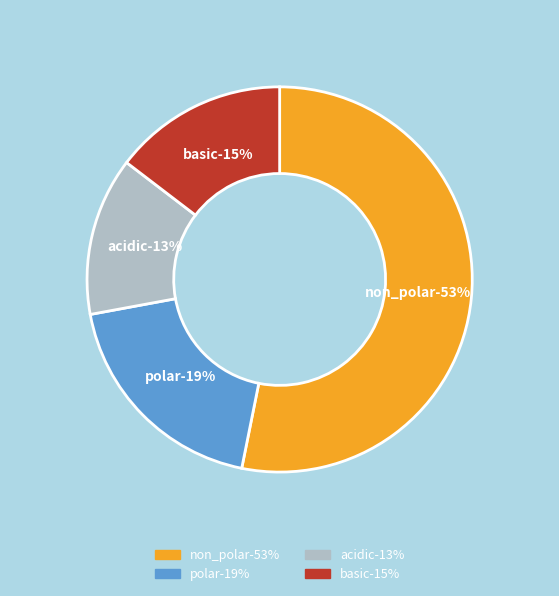

Which category has the smallest portion of the pie?

acidic